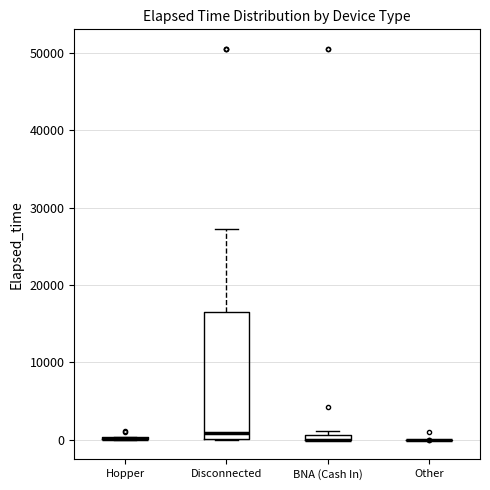

Which box is the tallest, from its lower edge to its upper edge?

Disconnected